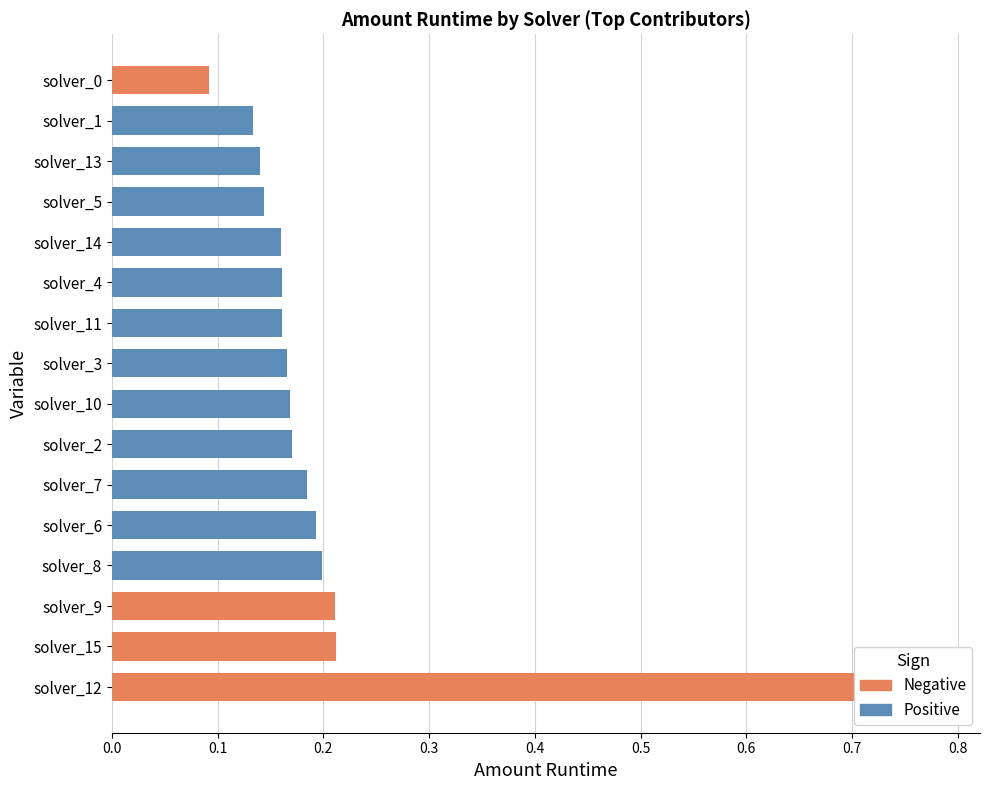

Is it true that the value at 1 is 0.0?

False